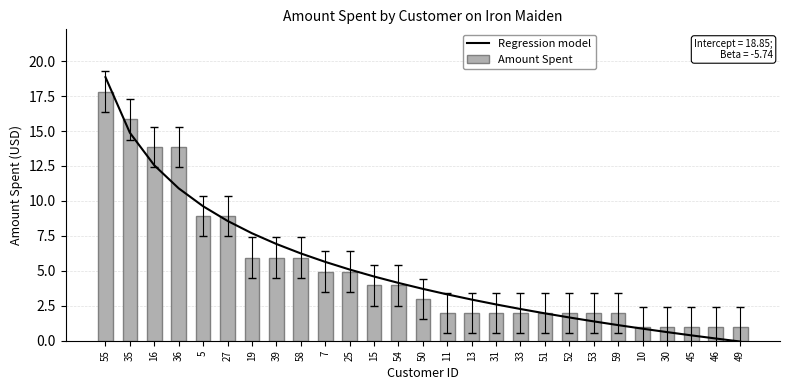

Which series changed the most between 5 and 58?

Regression model